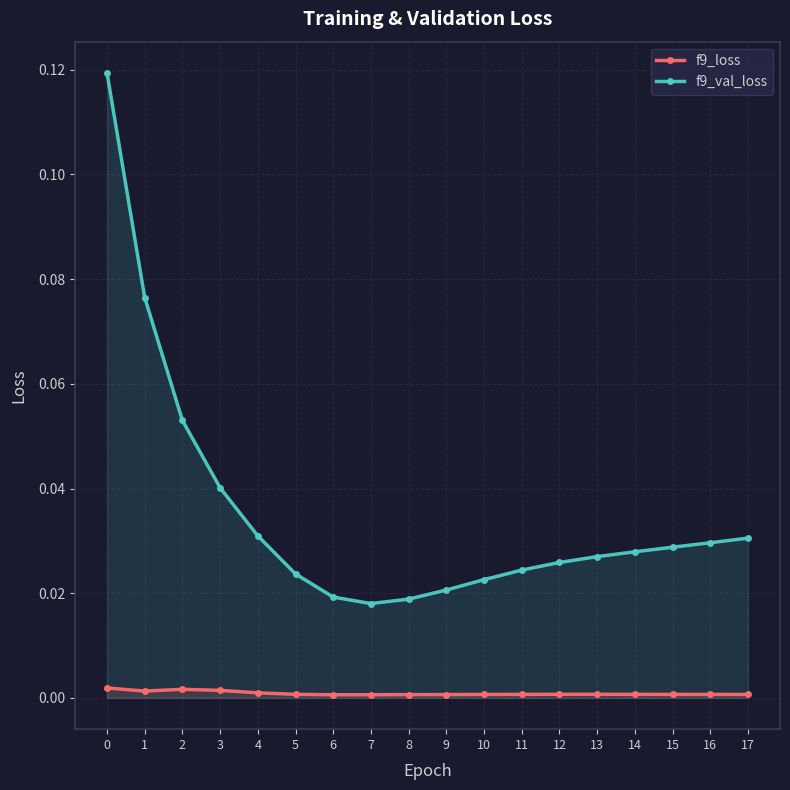

What is the total value across all series at 0?

0.1